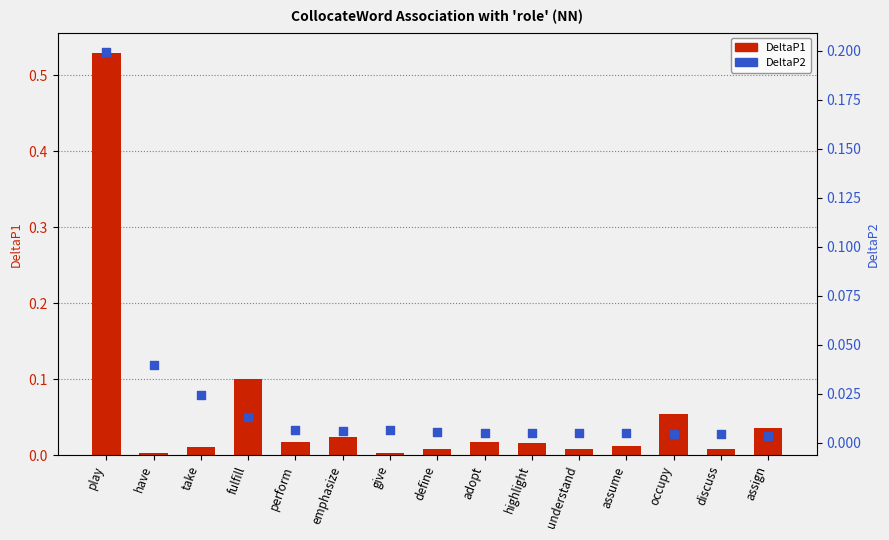

Which series has the largest total across all categories?

DeltaP1